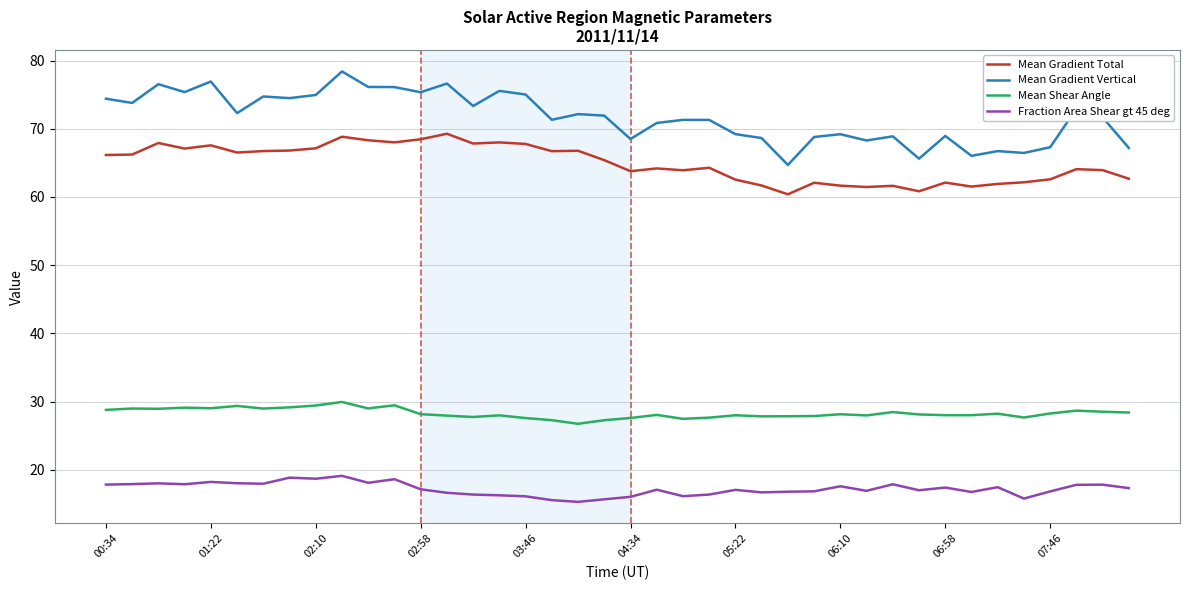

What is the lowest value of the Mean Gradient Vertical series?

64.7